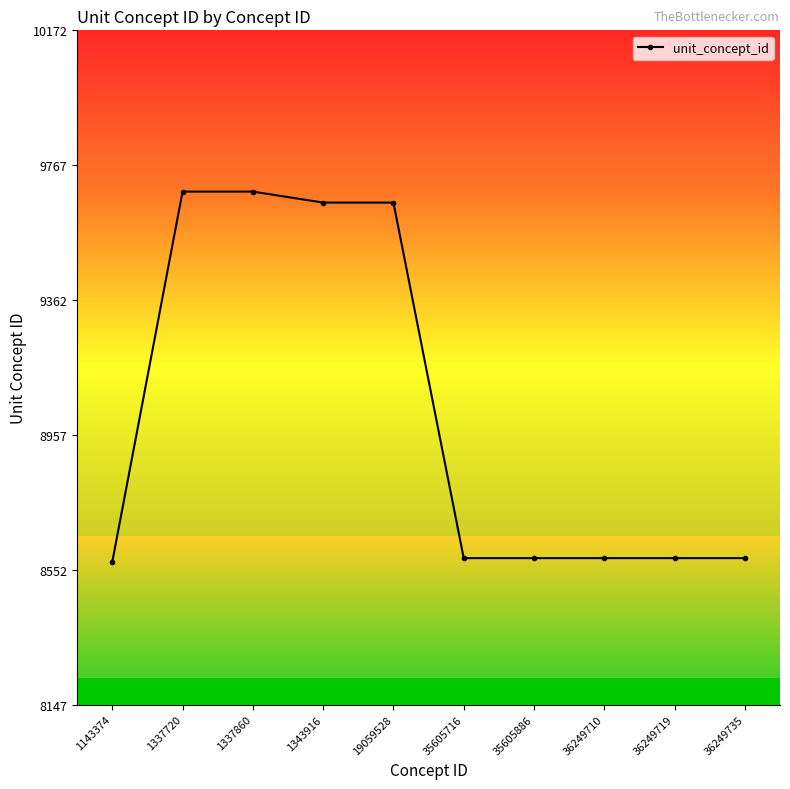

The value at 35605886 is 14688. True or false?

False